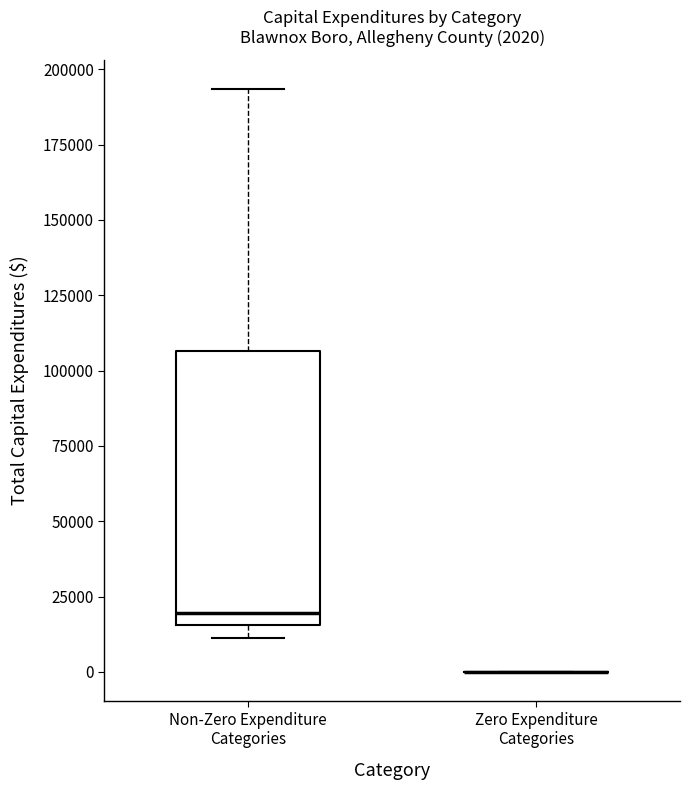

Comparing the boxes themselves (not the whiskers), which one is the tallest?

Non-Zero Expenditure Categories